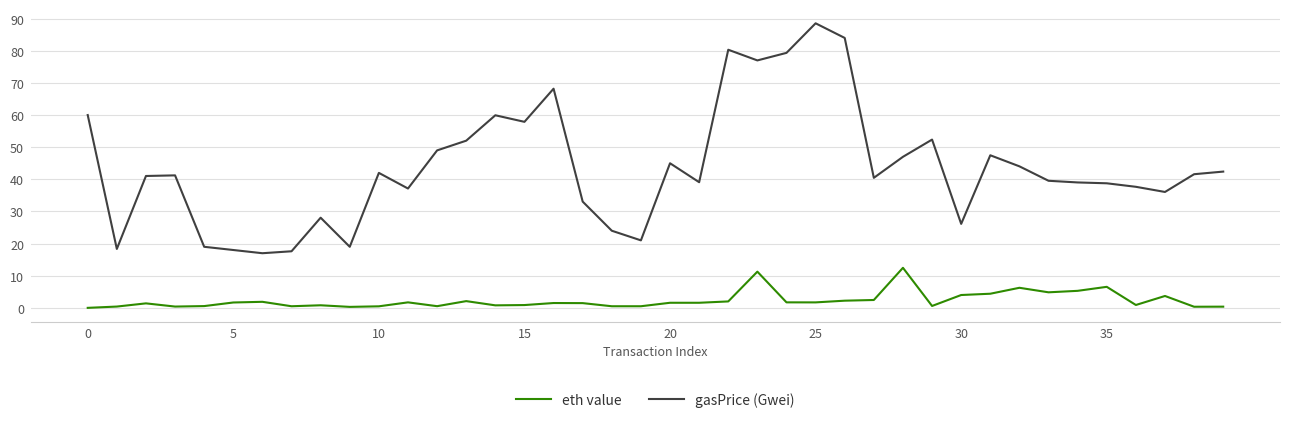

Rank the series by their maximum value, from lowest to highest.

eth value, gasPrice (Gwei)